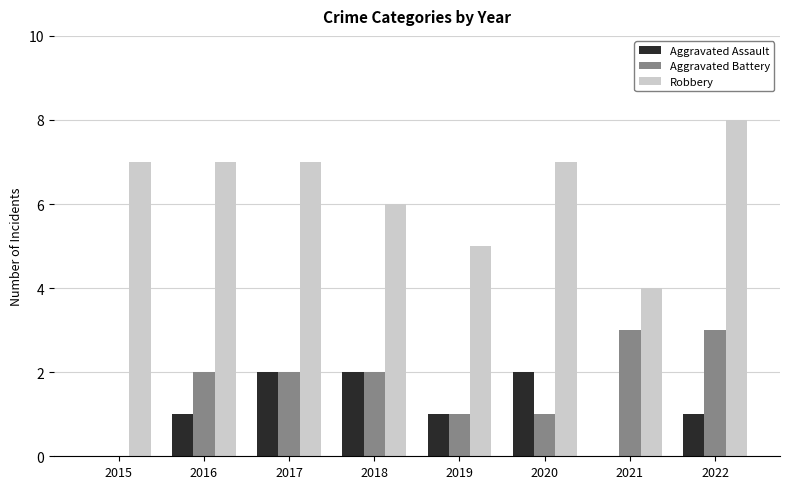

What is the total value across all series at 2015?

7